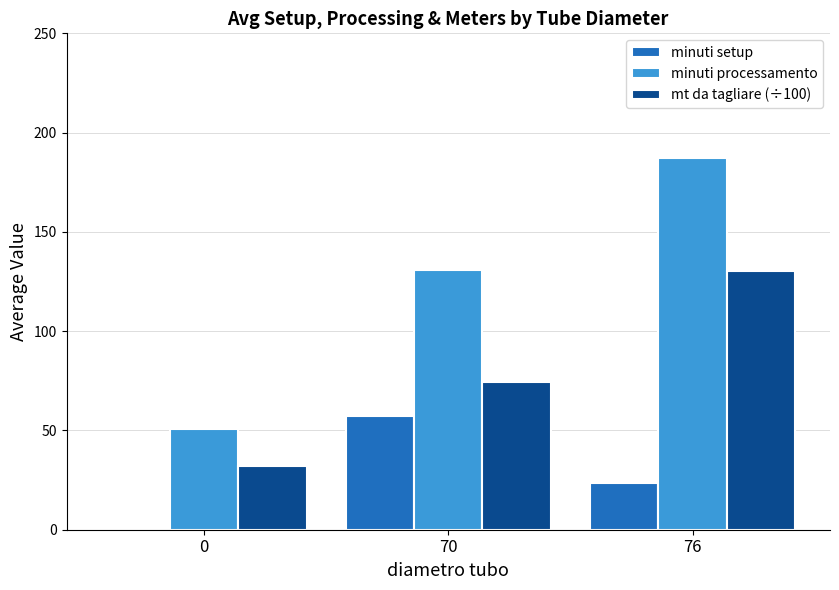

What is the average value of the minuti setup series?

27.0